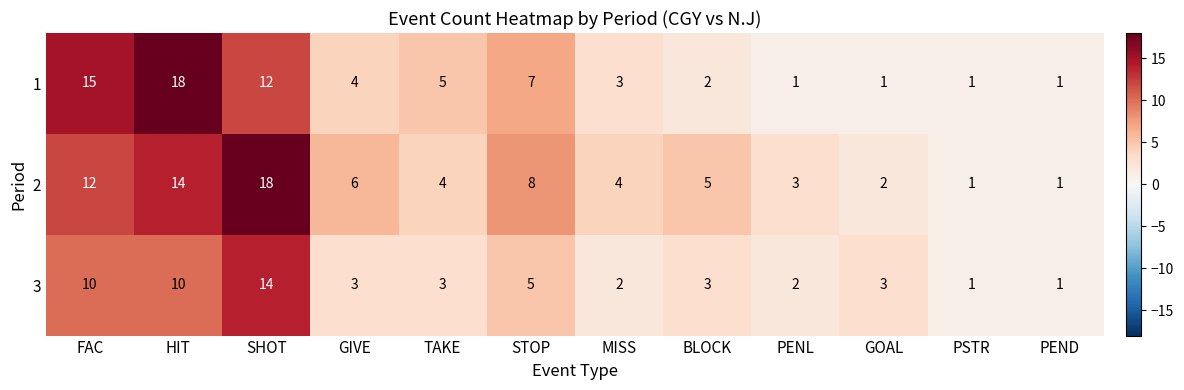

What is the spread (max minus min) of values at SHOT?

6